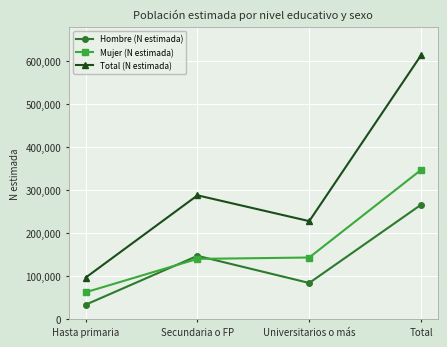

What is the difference between the Total (N estimada) values at Universitarios o más and Total?

385576